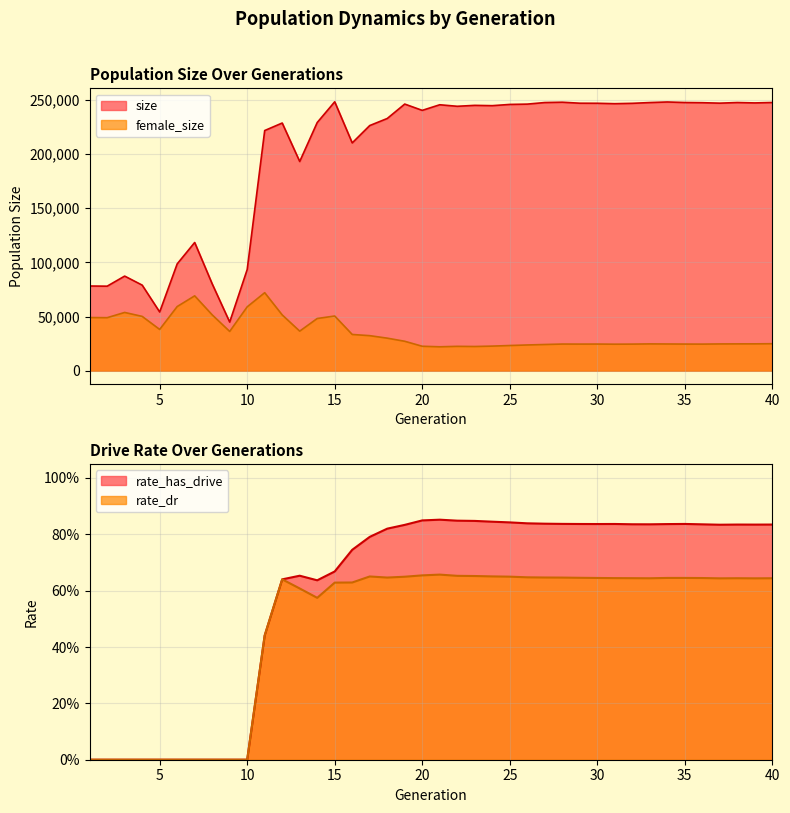

True or false: female_size and rate_dr intersect in this chart.

False